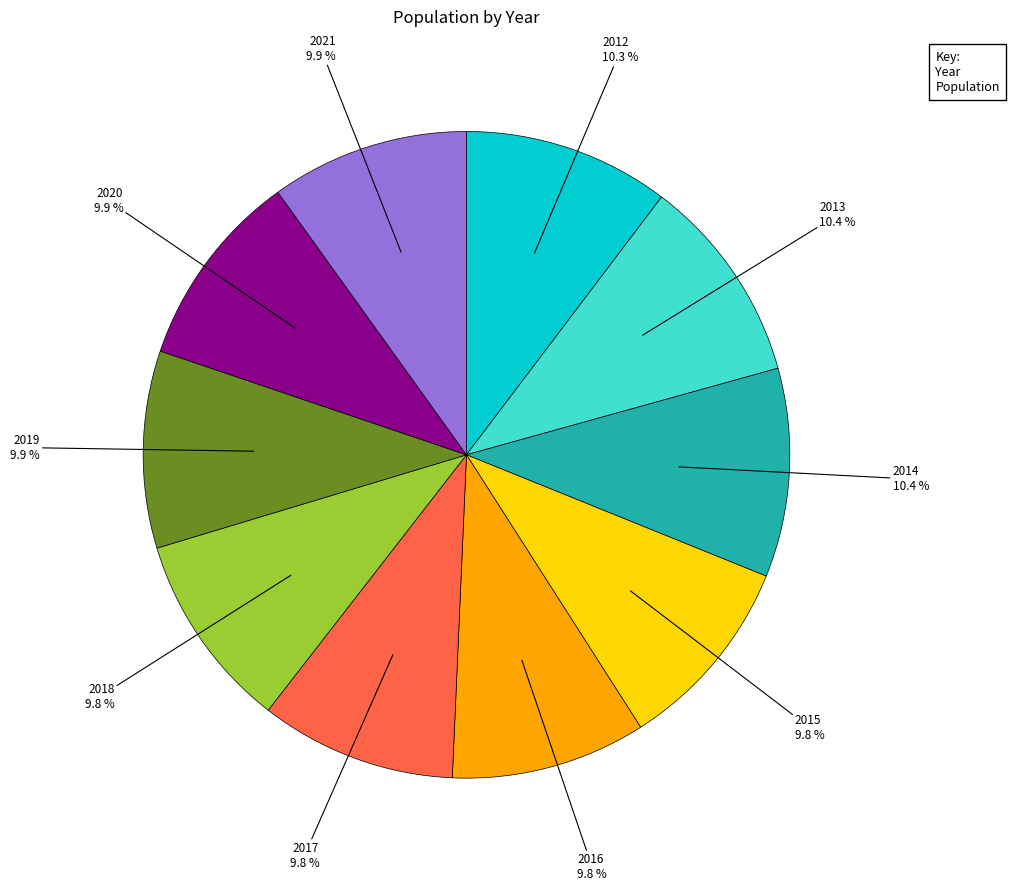

Does any single category account for the majority?

No